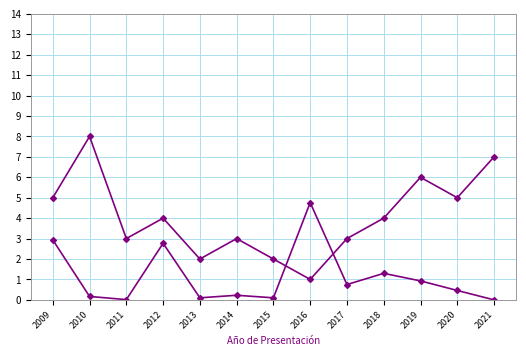

The Proyectos por Año series shows 2.0 at 2015. True or false?

True